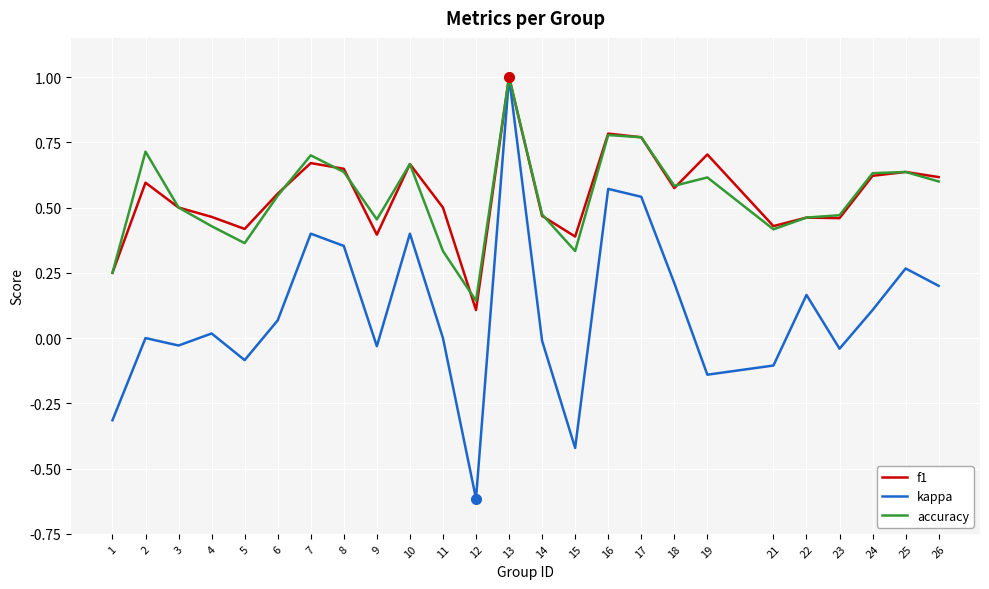

How many accuracy values are between 0 and 1?

25